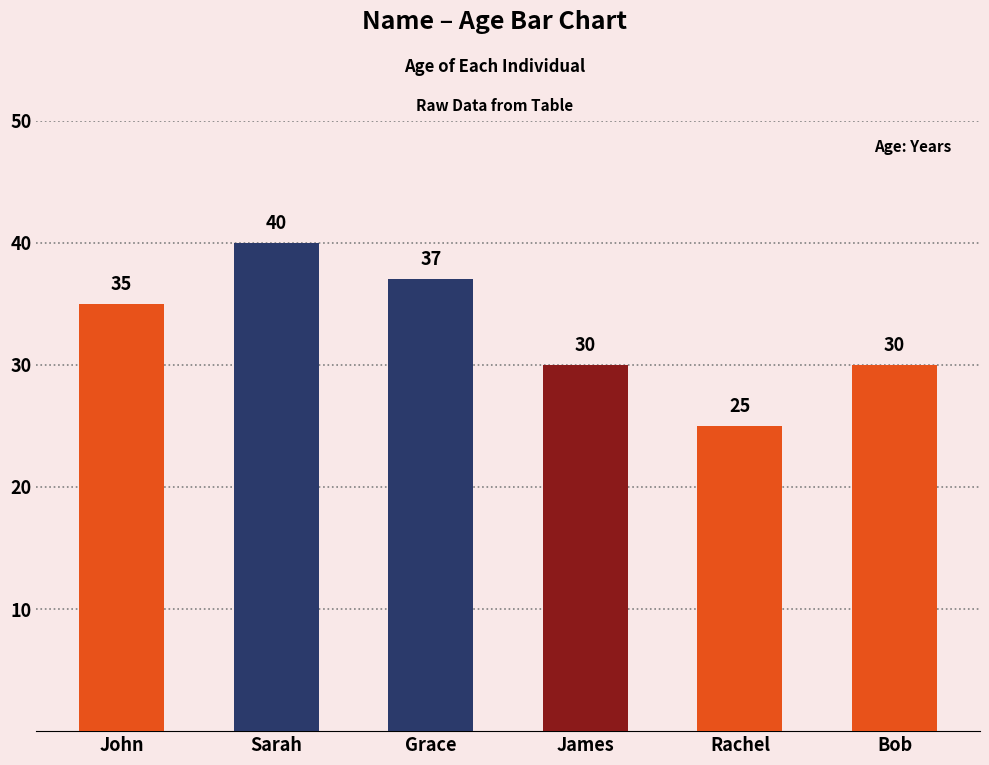

What is the approximate value at John?

35